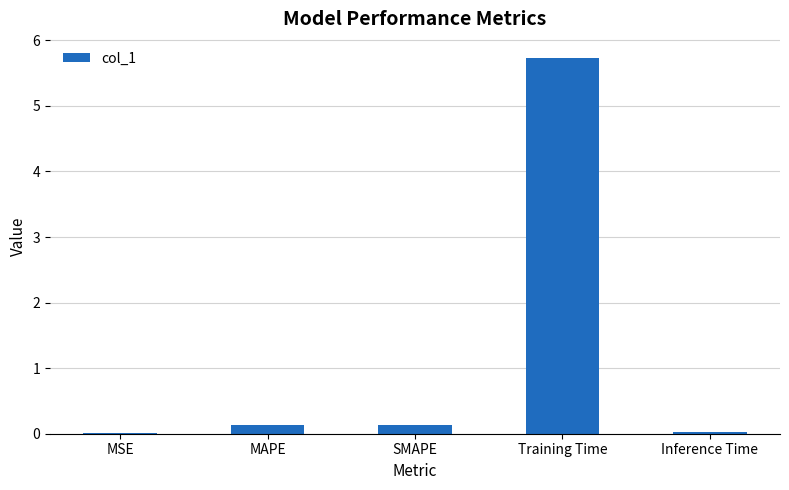

What is the greatest value displayed?

5.7